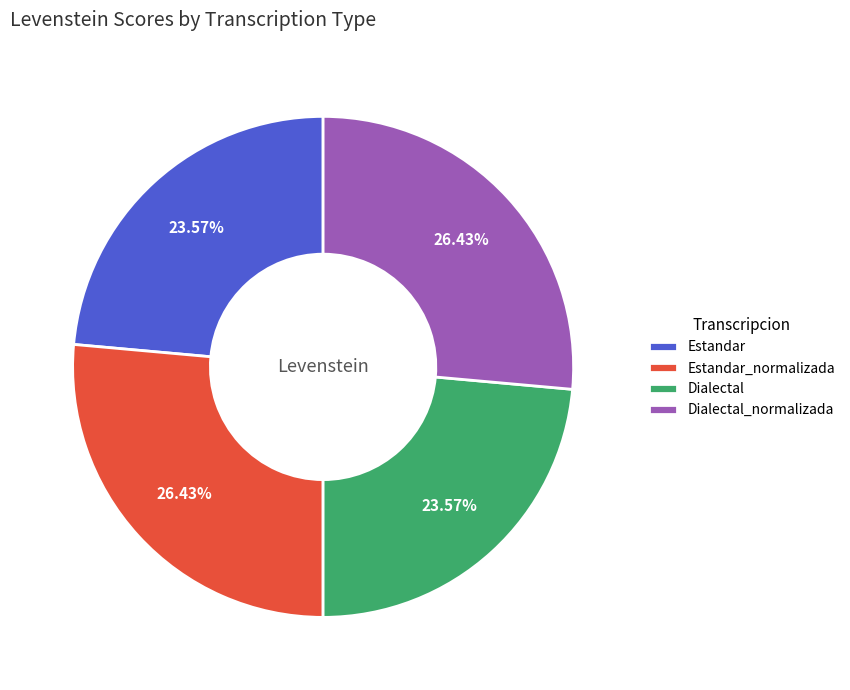

Does Estandar_normalizada account for over 50% of the chart?

No